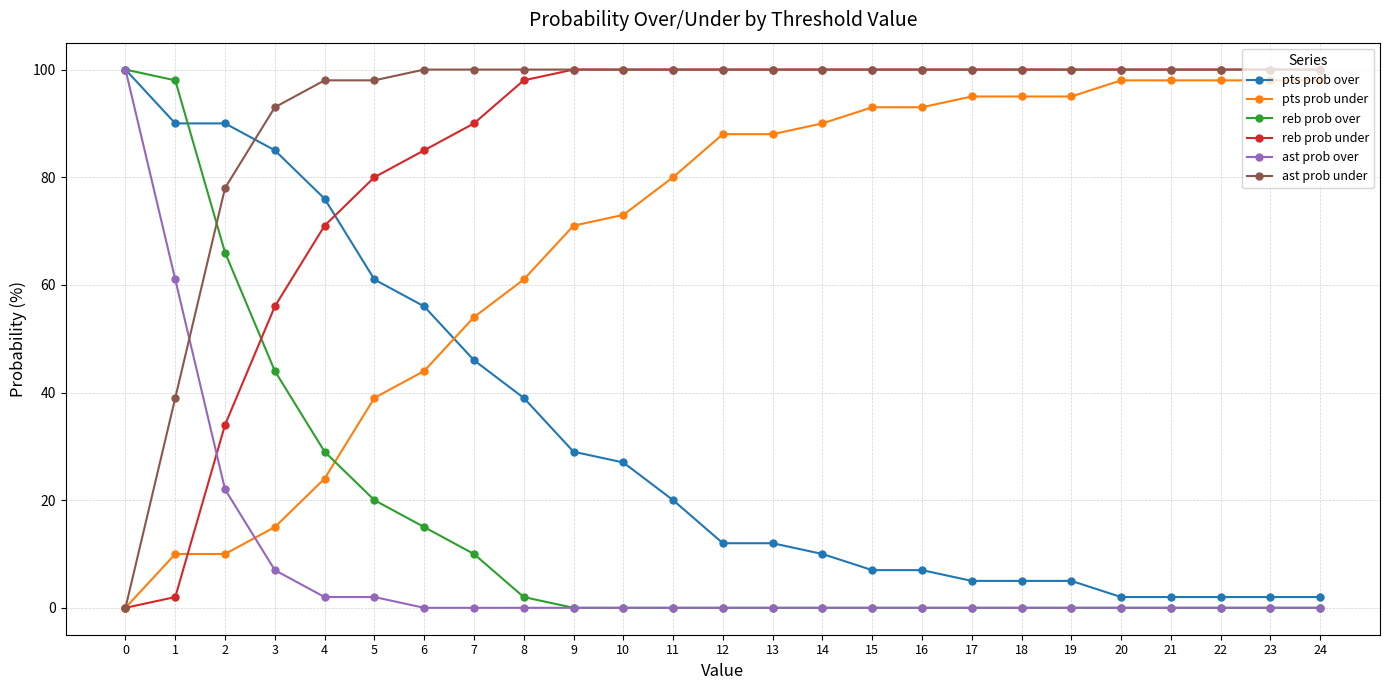

Is it true that reb prob under equals 154 at 7?

False